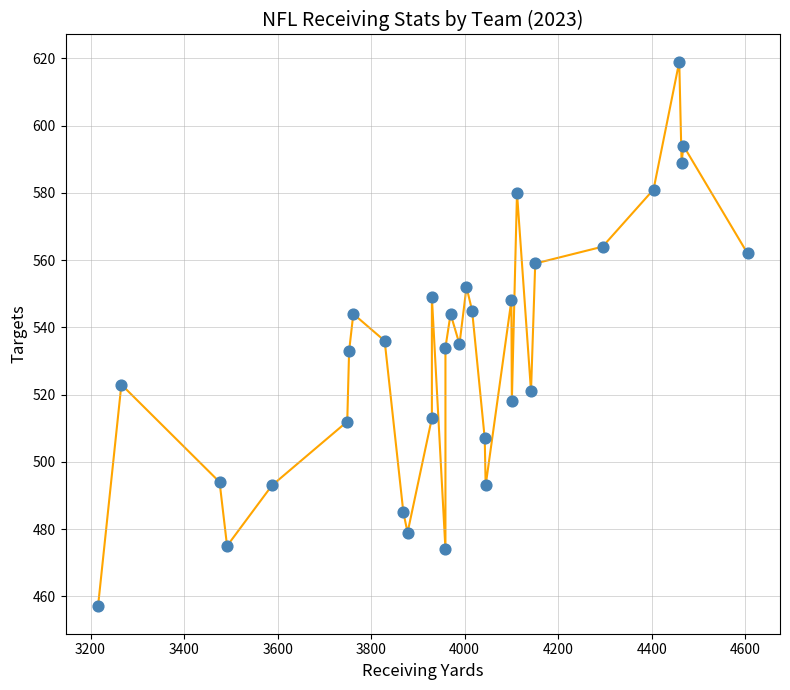

What is the range of X values (max minus min)?

1389